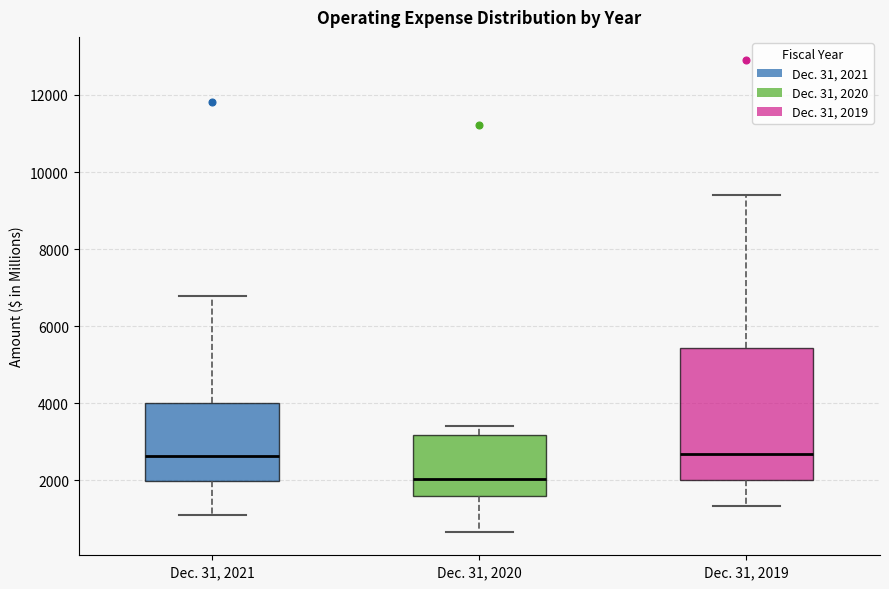

Comparing the boxes themselves (not the whiskers), which one is the tallest?

Dec. 31, 2019